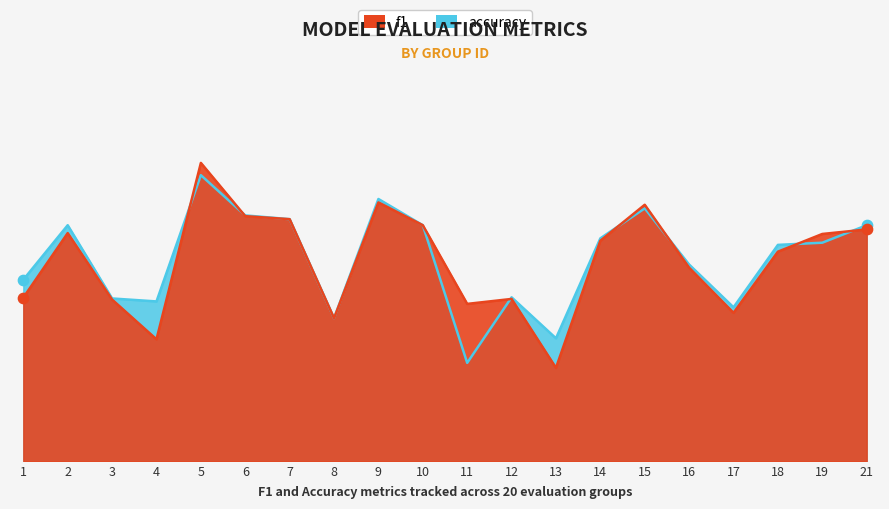

Which series contains the lowest Y value?

f1